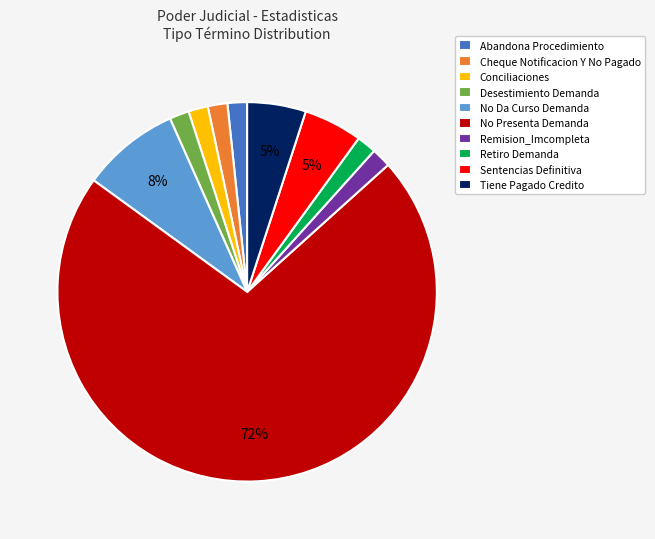

Do Retiro Demanda and Remision_Imcompleta together represent more than half of the pie?

No